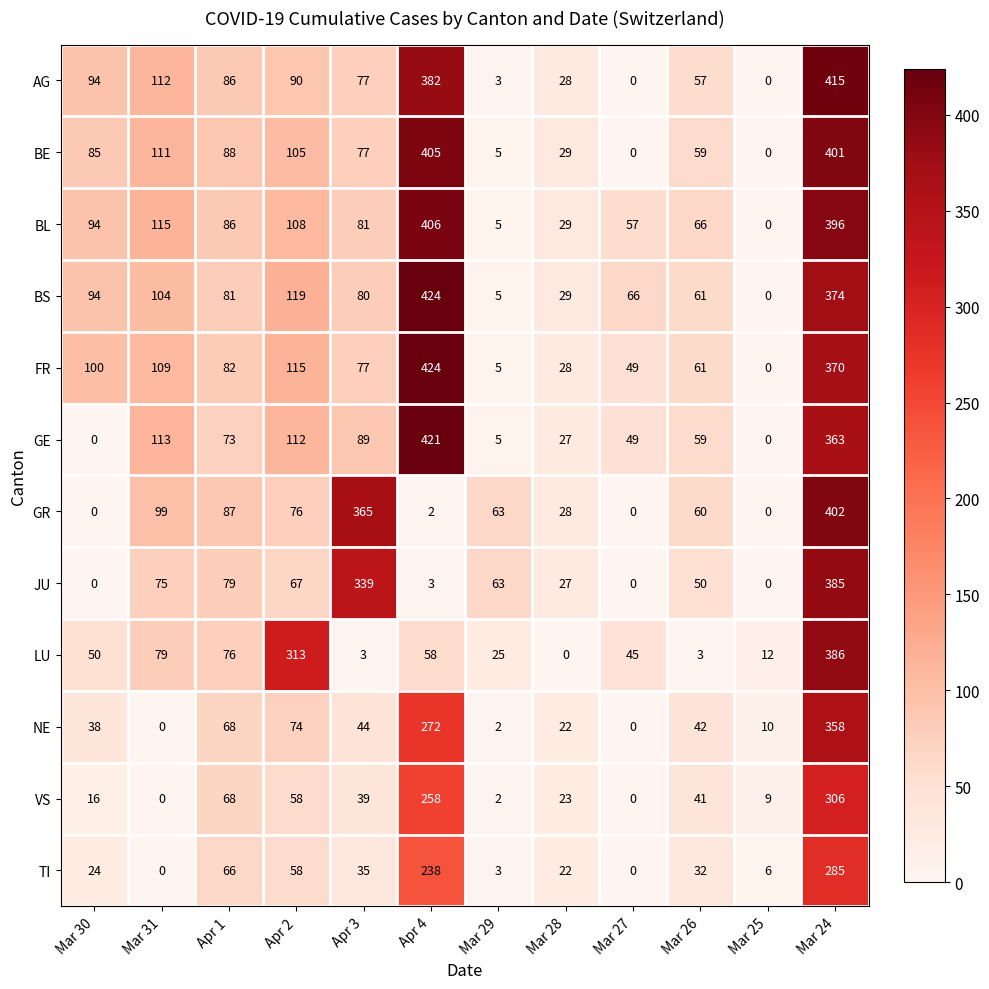

What is the sum of all LU values?

1050